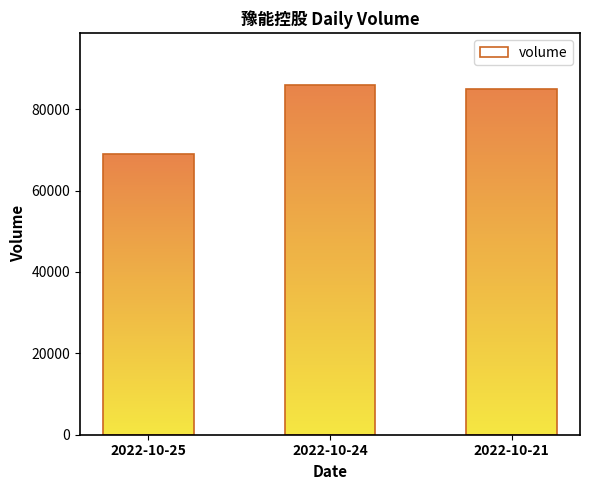

Reading right to left, extract all data points from this chart.

2022-10-21=84855	2022-10-24=85849	2022-10-25=69062